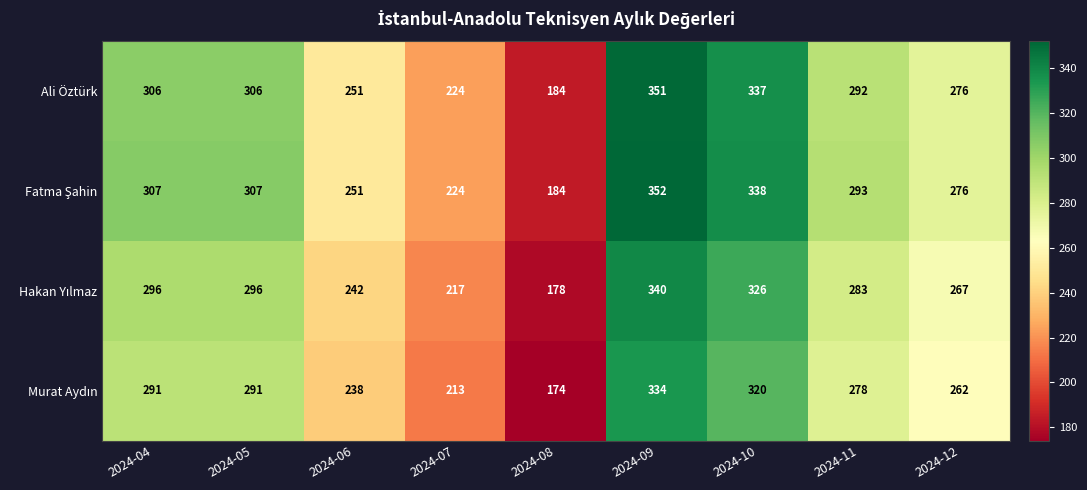

Where is Ali Öztürk nearest to the value 267?

2024-12